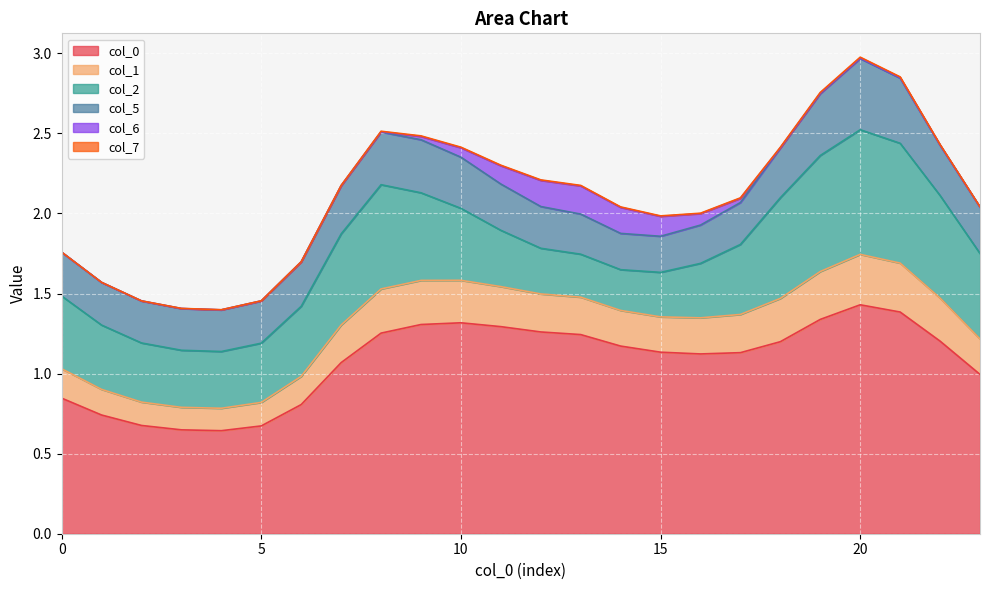

Between 4 and 16, which is larger?

16